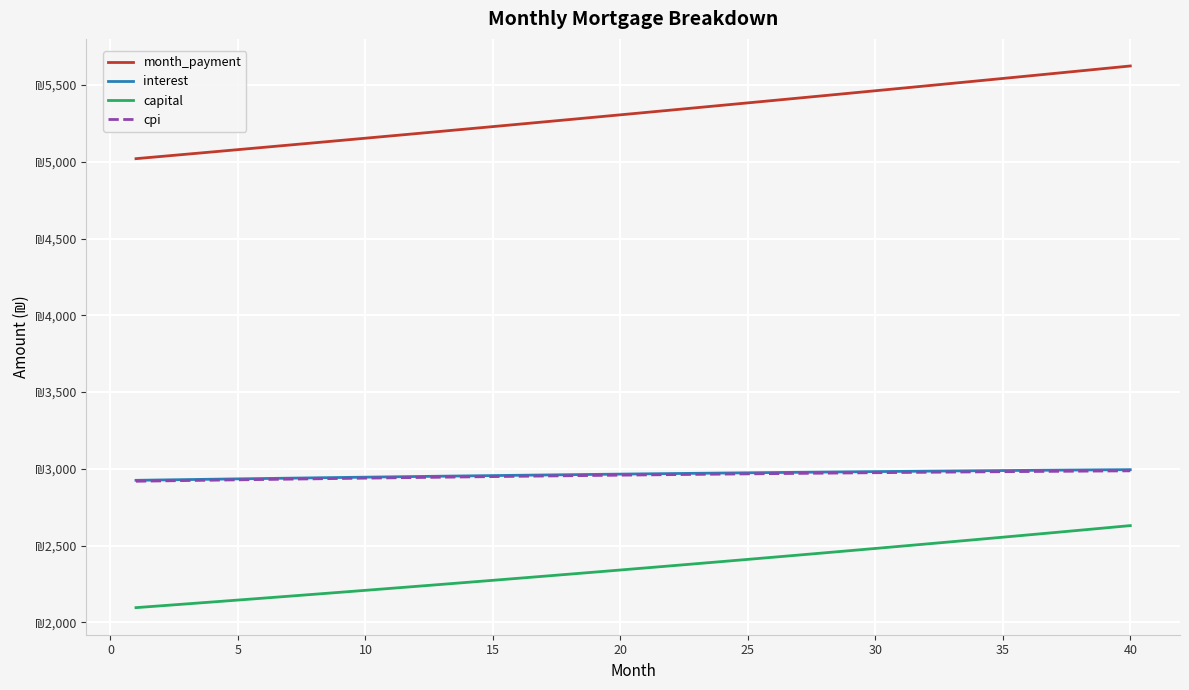

What is the difference between the maximum and minimum values in the month_payment series?

603.9